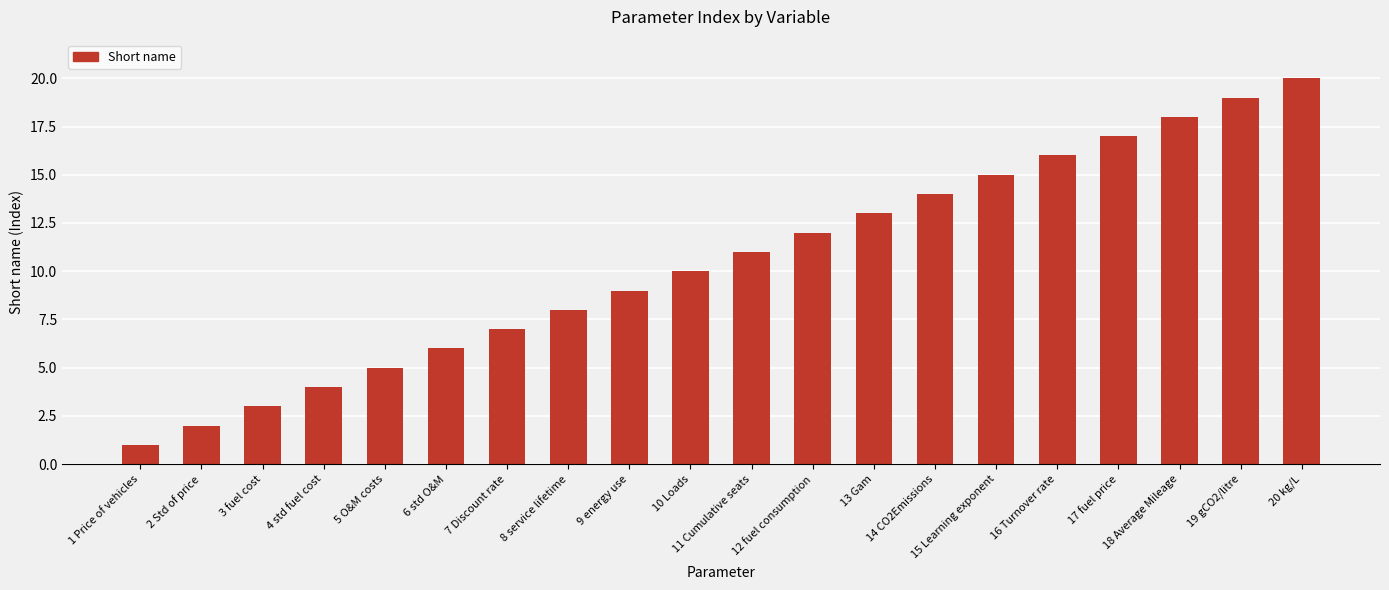

The value at 2 Std of price is 1. True or false?

False